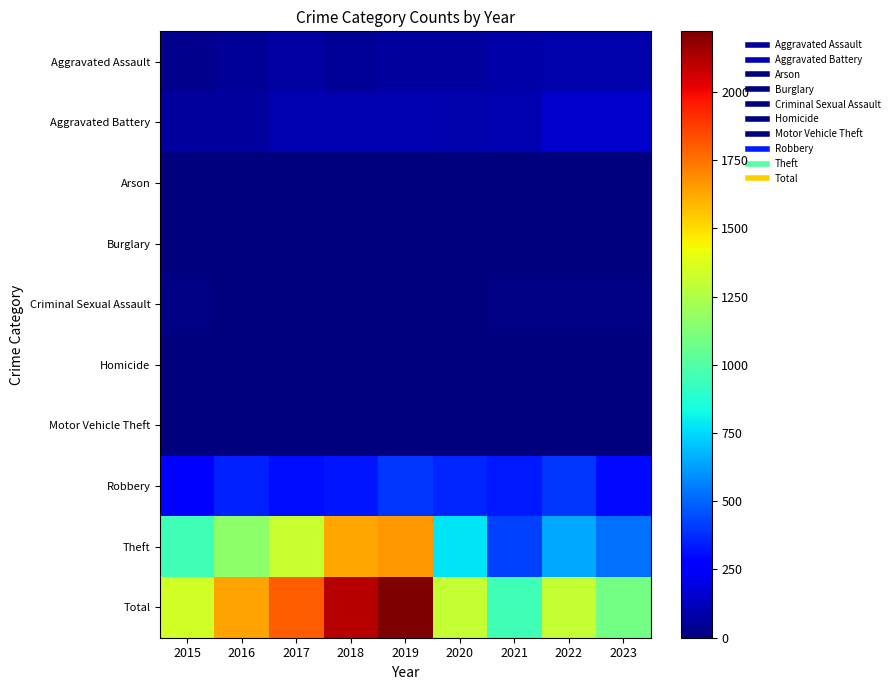

What is the greatest value displayed?

2222